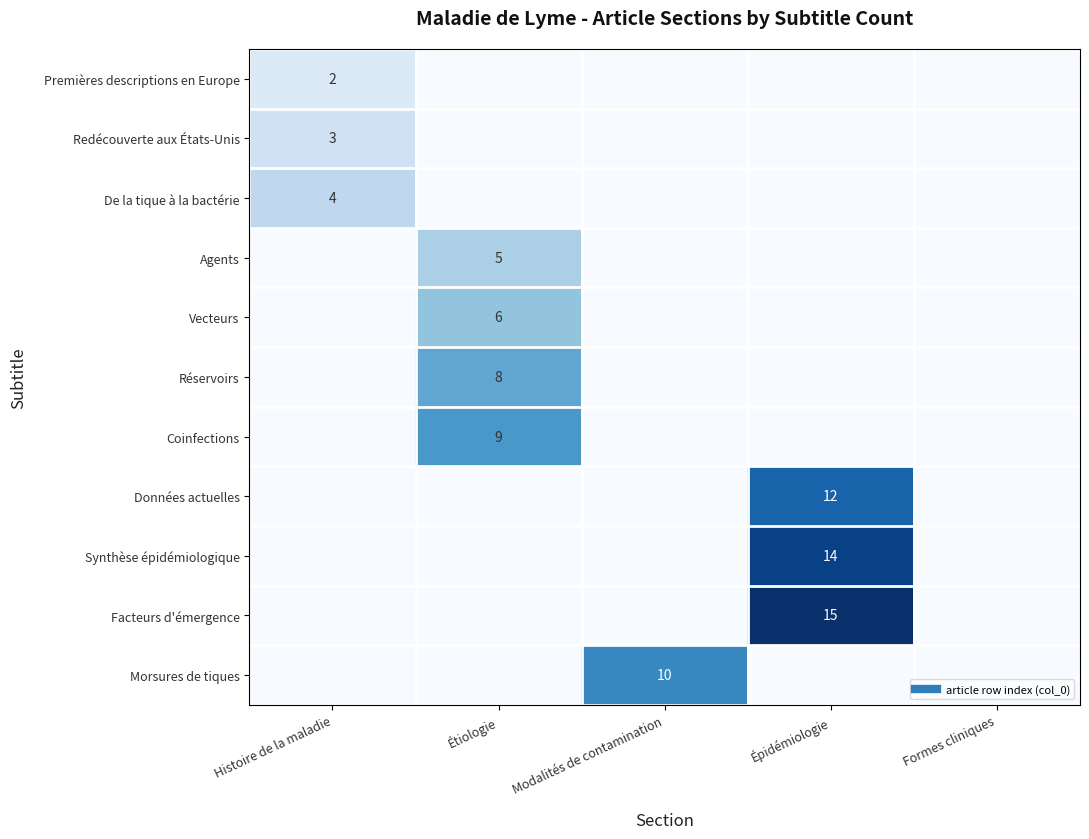

At how many categories does at least one series exceed 5?

3